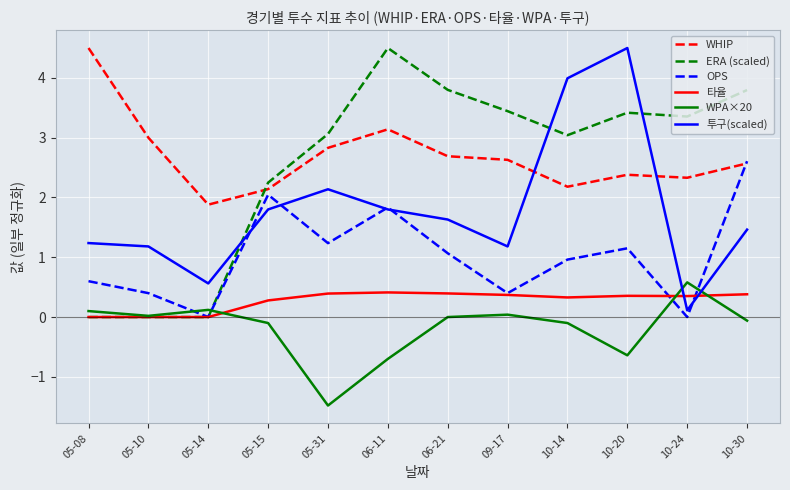

Is the value of WHIP at 05-31 greater than the value of 투구(scaled) at 05-08?

Yes